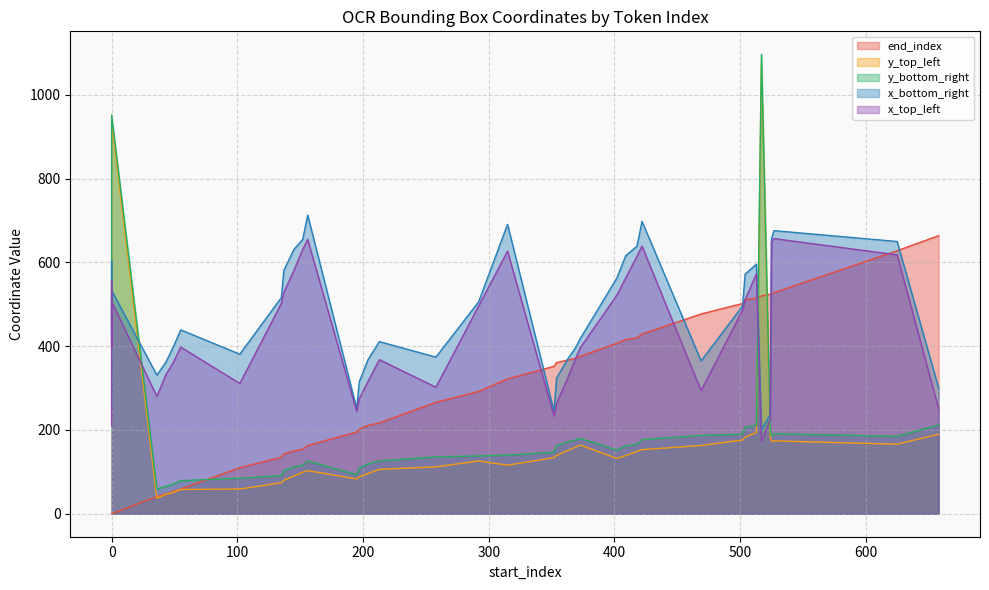

Reading right to left, transcribe all the data shown in this chart.

end_index: 658=664	625=628	527=528	525=525	524=524	517=520	513=515	504=511	502=502	469=477	422=429	418=420	409=416	402=407	373=376	369=371	363=367	354=361	352=352	315=322	292=292	258=266	213=217	204=211	197=202	195=195	156=163	152=154	145=150	137=143	135=135	102=110	55=59	49=53	43=47	36=41	0=0	0=0	0=0	0=0
y_top_left: 658=190	625=166	527=174	525=173	524=185	517=1076	513=194	504=183	502=176	469=163	422=153	418=149	409=139	402=132	373=164	369=159	363=151	354=139	352=134	315=116	292=126	258=112	213=106	204=96	197=88	195=83	156=103	152=99	145=90	137=80	135=74	102=59	55=58	49=51	43=46	36=37	0=935	0=675	0=527	0=447
y_bottom_right: 658=212	625=185	527=191	525=186	524=201	517=1097	513=211	504=207	502=190	469=187	422=177	418=166	409=162	402=152	373=180	369=176	363=172	354=163	352=147	315=140	292=138	258=136	213=126	204=119	197=109	195=93	156=126	152=116	145=112	137=103	135=91	102=85	55=79	49=71	43=65	36=59	0=952	0=693	0=547	0=469
x_bottom_right: 658=300	625=650	527=676	525=657	524=237	517=201	513=596	504=572	502=496	469=365	422=698	418=639	409=616	402=563	373=419	369=396	363=370	354=324	352=244	315=691	292=506	258=374	213=411	204=368	197=315	195=251	156=713	152=655	145=631	137=581	135=516	102=381	55=439	49=398	43=361	36=331	0=533	0=421	0=603	0=252
x_top_left: 658=250	625=618	527=657	525=650	524=224	517=173	513=573	504=511	502=486	469=294	422=639	418=615	409=563	402=522	373=397	369=370	363=325	354=263	352=233	315=627	292=496	258=302	213=368	204=316	197=275	195=244	156=655	152=631	145=581	137=528	135=502	102=311	55=398	49=361	43=331	36=280	0=507	0=398	0=555	0=210